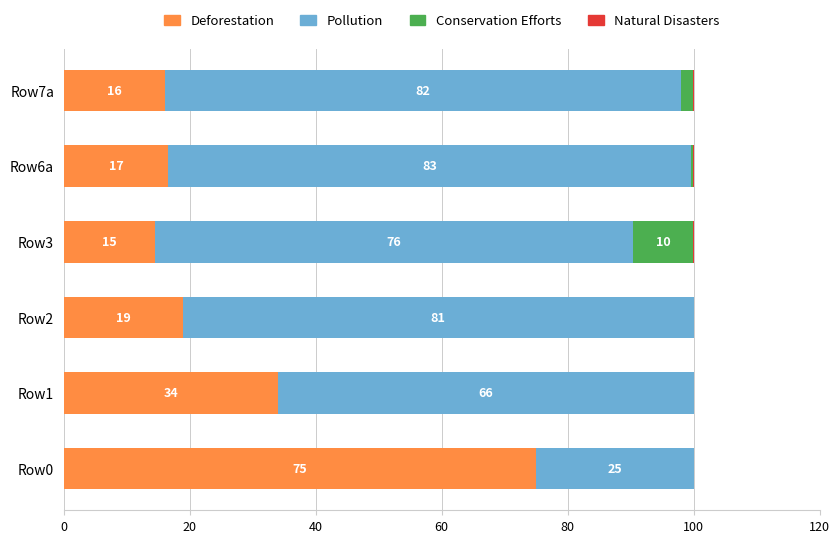

What is the total value across all series at Row7a?

100.0